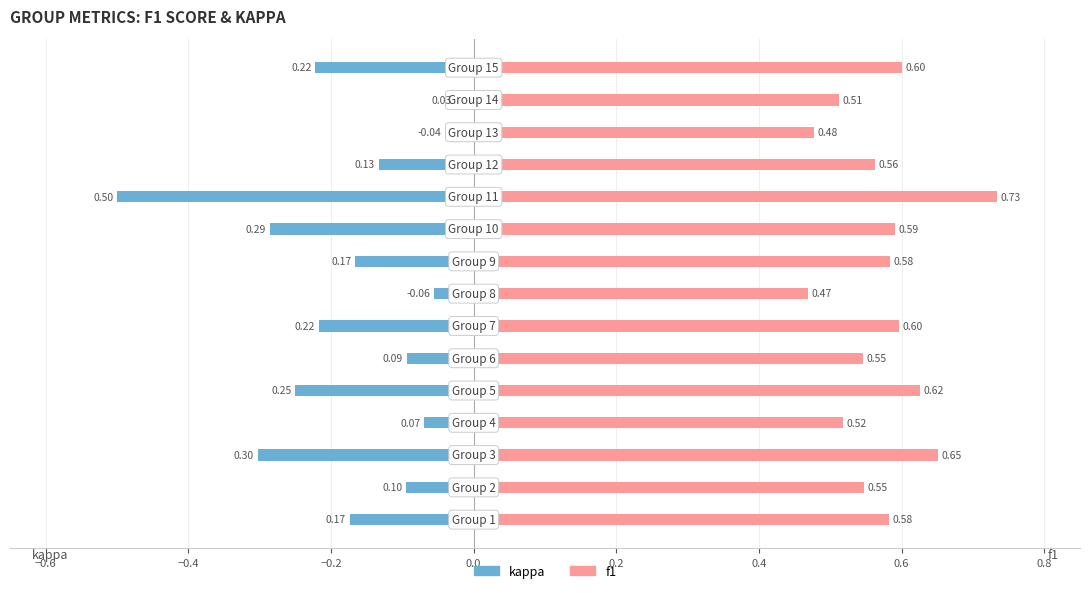

How many distinct data groups are displayed?

2